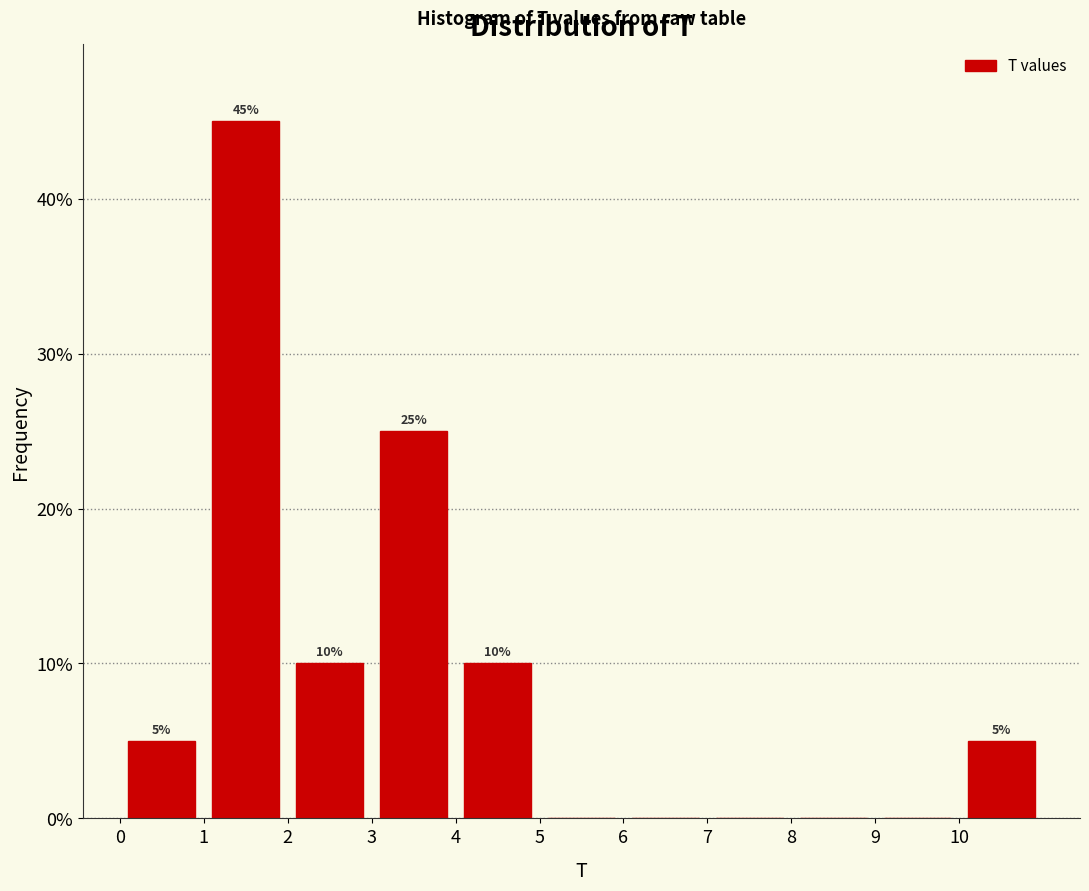

Over which range of the x-axis is the bar tallest?

1 to 2